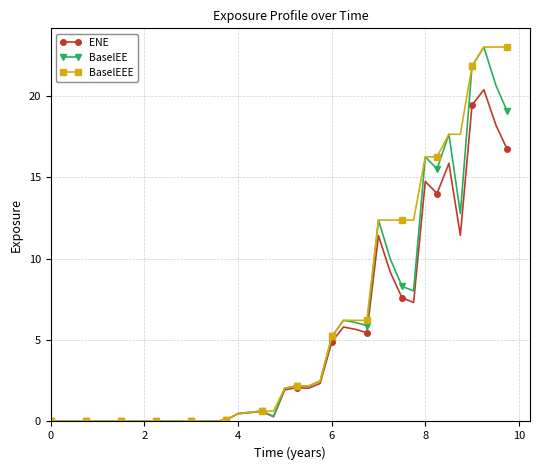

Count the number of categories in the chart.

40